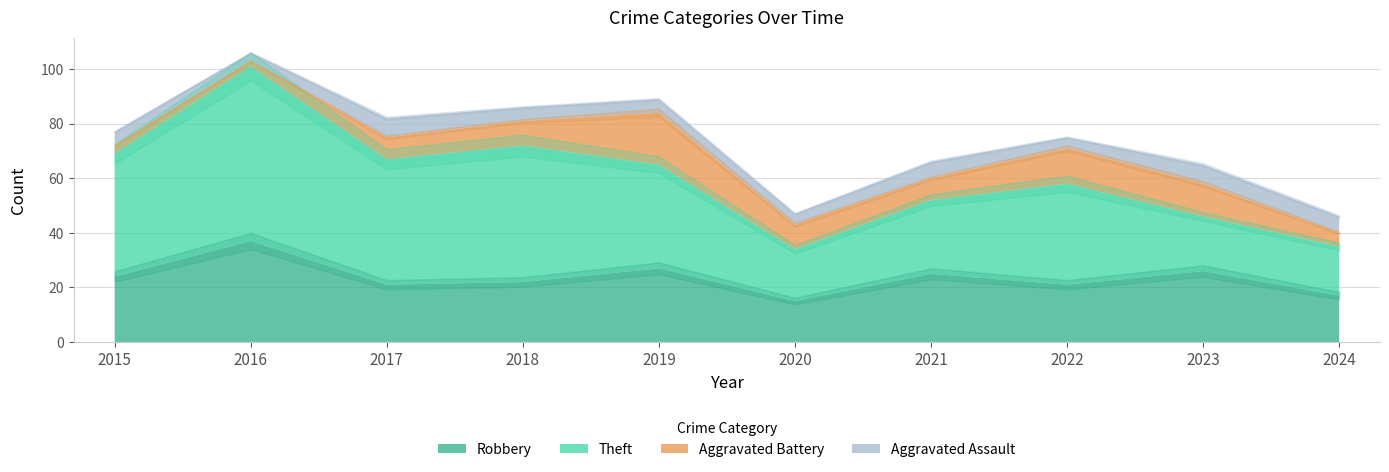

Rank the categories by Aggravated Battery value from lowest to highest.

2016, 2015, 2024, 2017, 2021, 2018, 2020, 2023, 2022, 2019